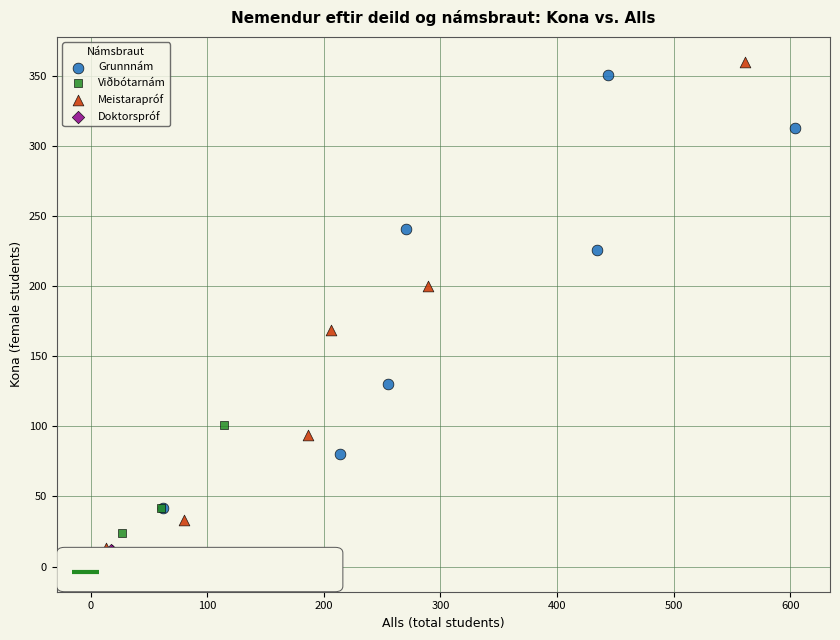

Which series reaches the minimum Y coordinate?

Doktorspróf